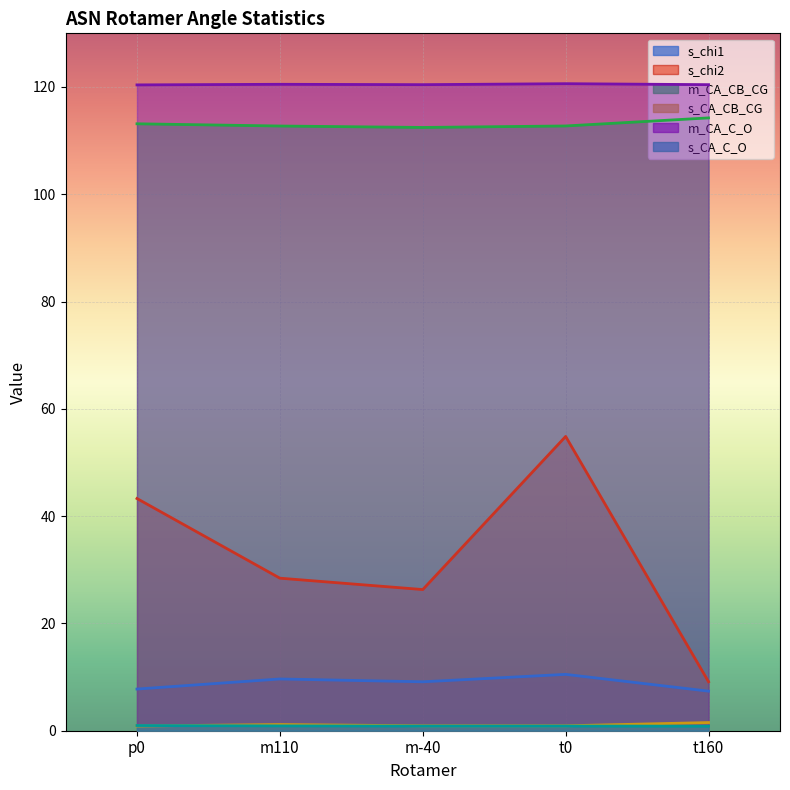

Rank the series at t160 from lowest to highest value.

s_CA_C_O, s_CA_CB_CG, s_chi1, s_chi2, m_CA_CB_CG, m_CA_C_O